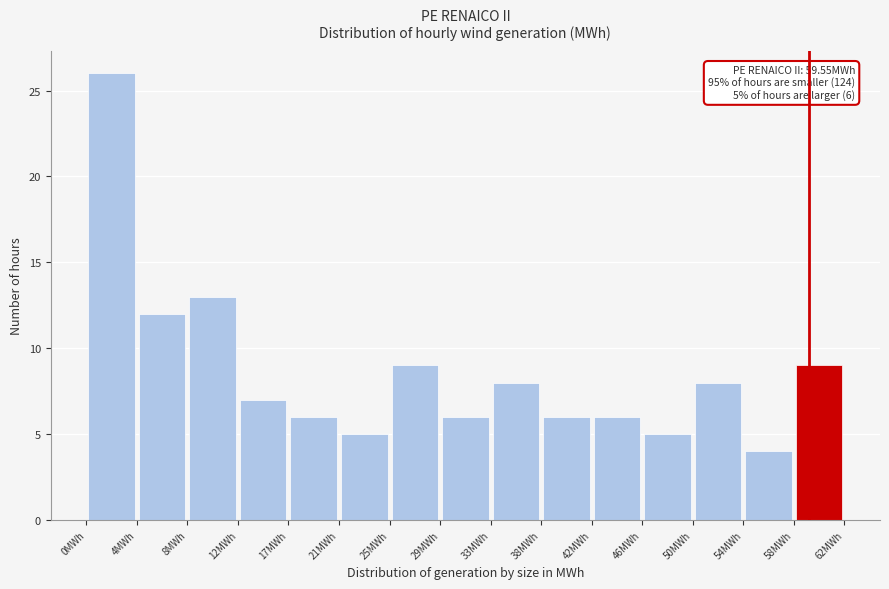

Which range on the x-axis has the tallest bar?

0.0 to 4.0